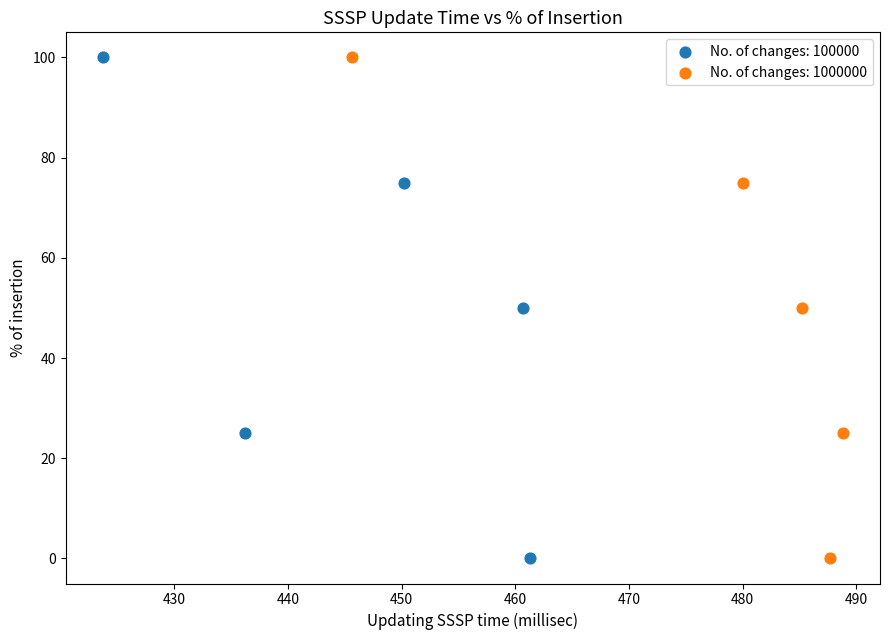

What are all the series names shown in the legend?

No. of changes: 100000, No. of changes: 1000000